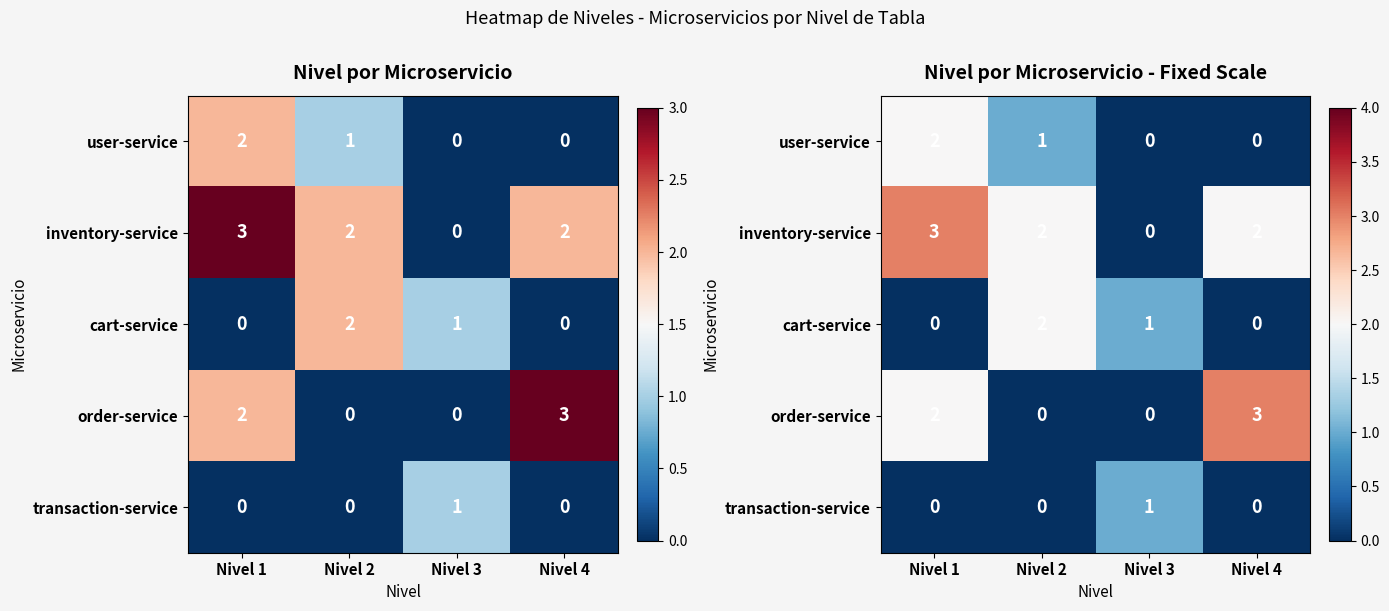

How many data points in cart-service are less than 1?

2